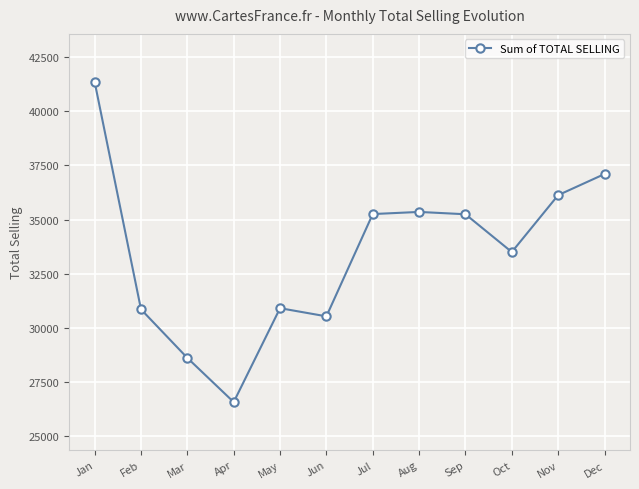

True or false: the data shows 46372.5 at Feb.

False